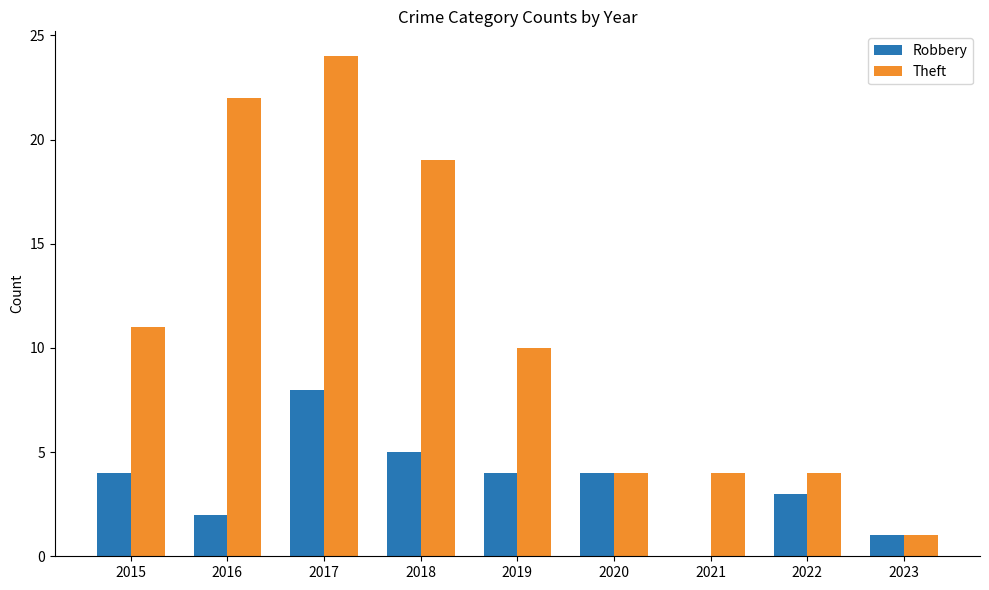

What is the highest value of the Robbery series?

8